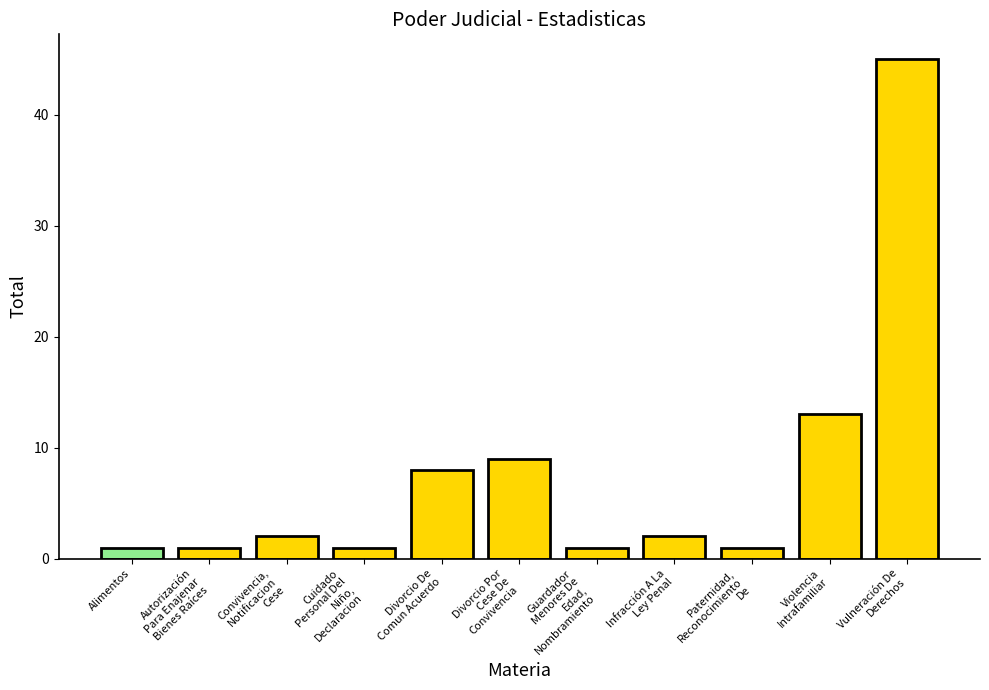

The chart shows a value of 2 at Infracción A La
Ley Penal. True or false?

True